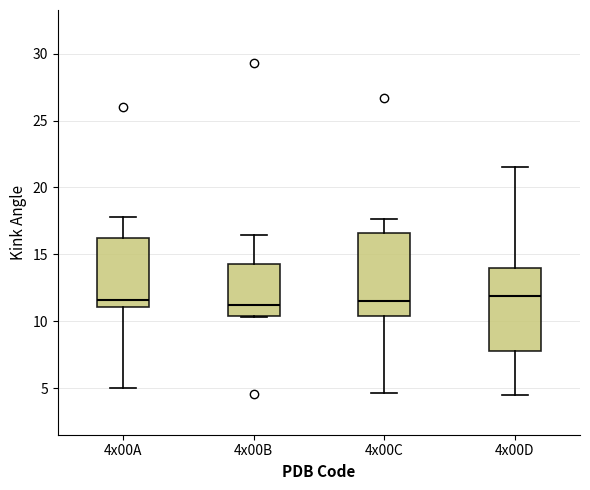

Reading left to right, transcribe this box plot: for each box, give where its median line is, the range the box spans, and where its two whiskers end, as read against the y-axis. The values are not printed on the chart, so give them approximately, as read against the axis.

4x00A: median 11.5, box 11.0 to 16.0, whiskers 5.0 to 18.0
4x00B: median 11.0, box 10.5 to 14.0, whiskers 10.5 to 16.5
4x00C: median 11.5, box 10.5 to 16.5, whiskers 4.5 to 17.5
4x00D: median 12.0, box 8.0 to 14.0, whiskers 4.5 to 21.5